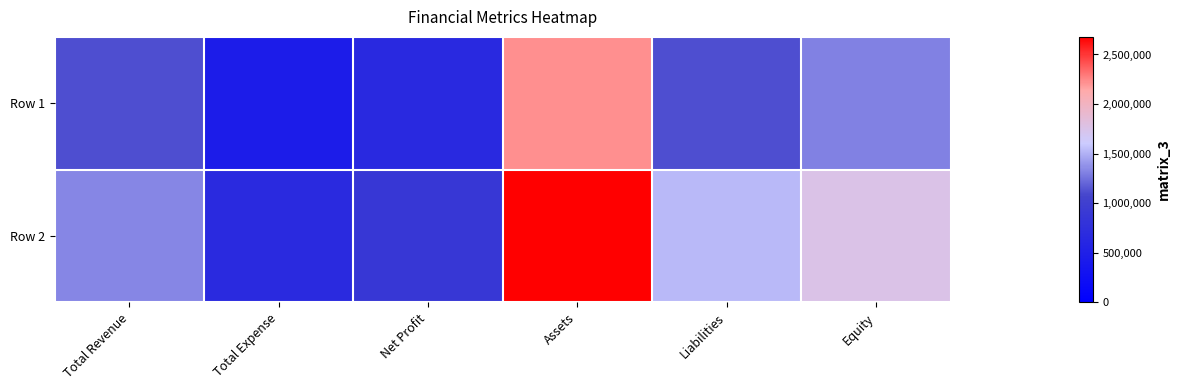

How many data points does each series have?

6